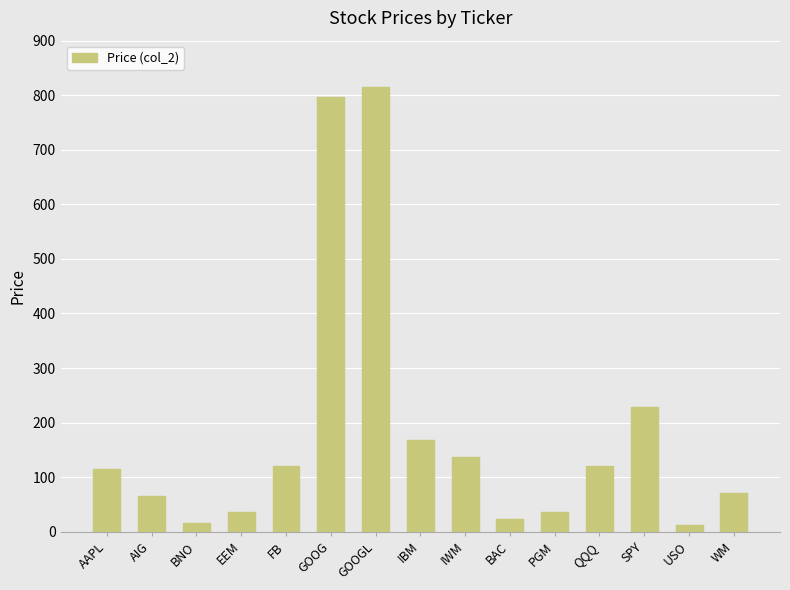

What is the change in value from SPY to WM?

-156.9